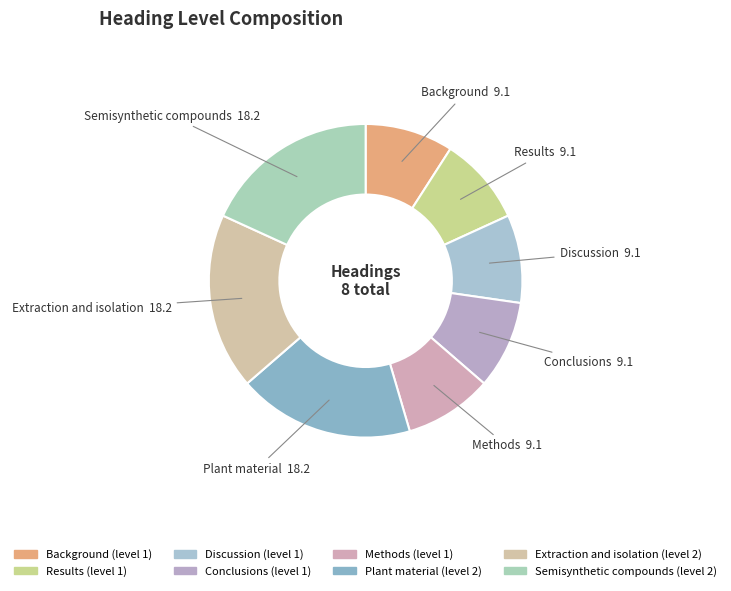

How many slices are in this pie chart?

8